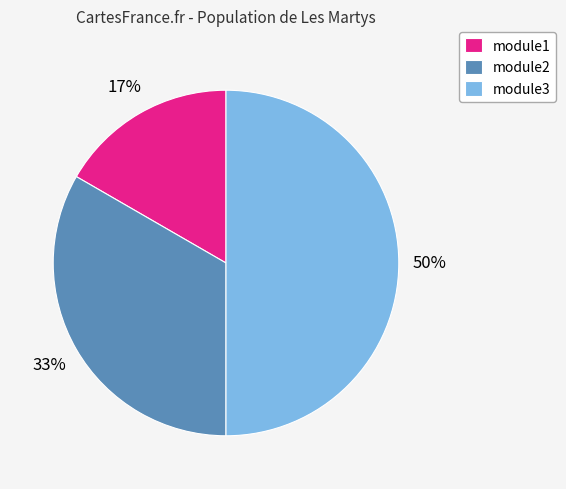

What is the ratio of the value at module1 to the value at module2?

0.5